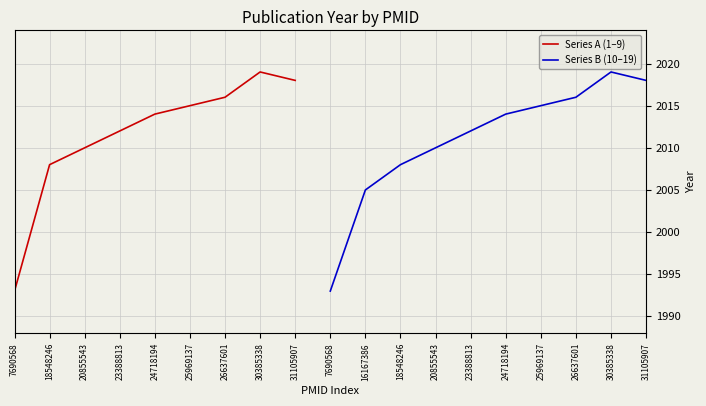

Count the number of values greater than 2014.

8